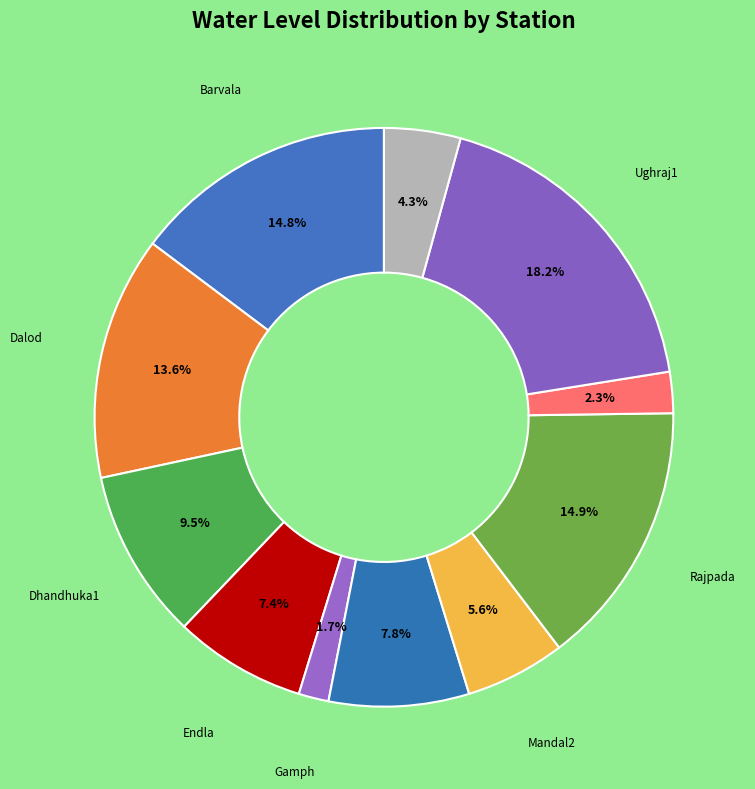

What is the ratio of the value at Tagadi1 to the value at Gamph?

1.4